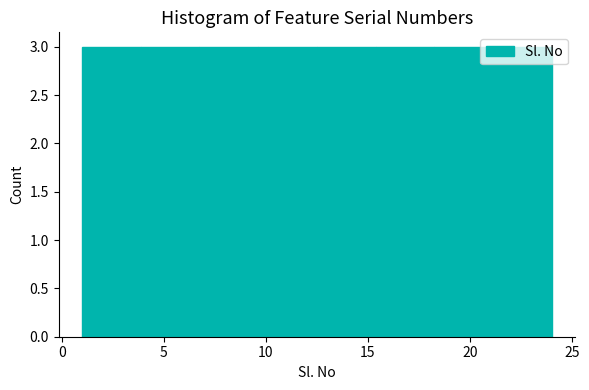

What is the height of the bar covering 7.0 to 9.5 on the x-axis? Neither the bar edges nor the heights are printed on the chart, so give them approximately, as read against the axes.

3